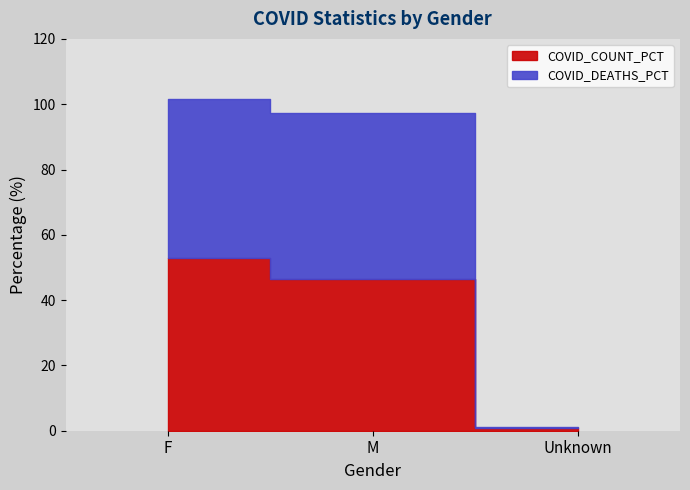

Which series changed the most between M and Unknown?

COVID_DEATHS_PCT